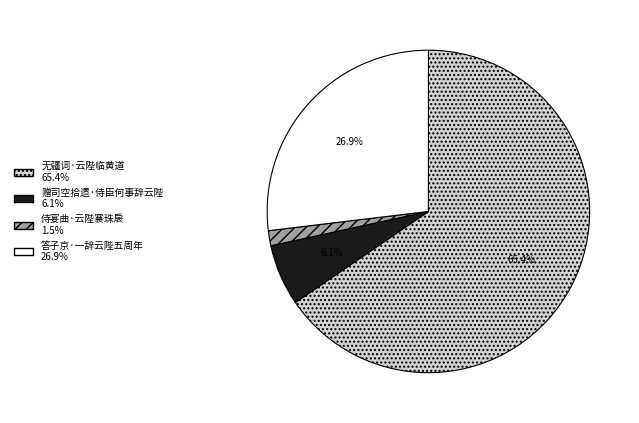

Count the number of slices in the pie.

4